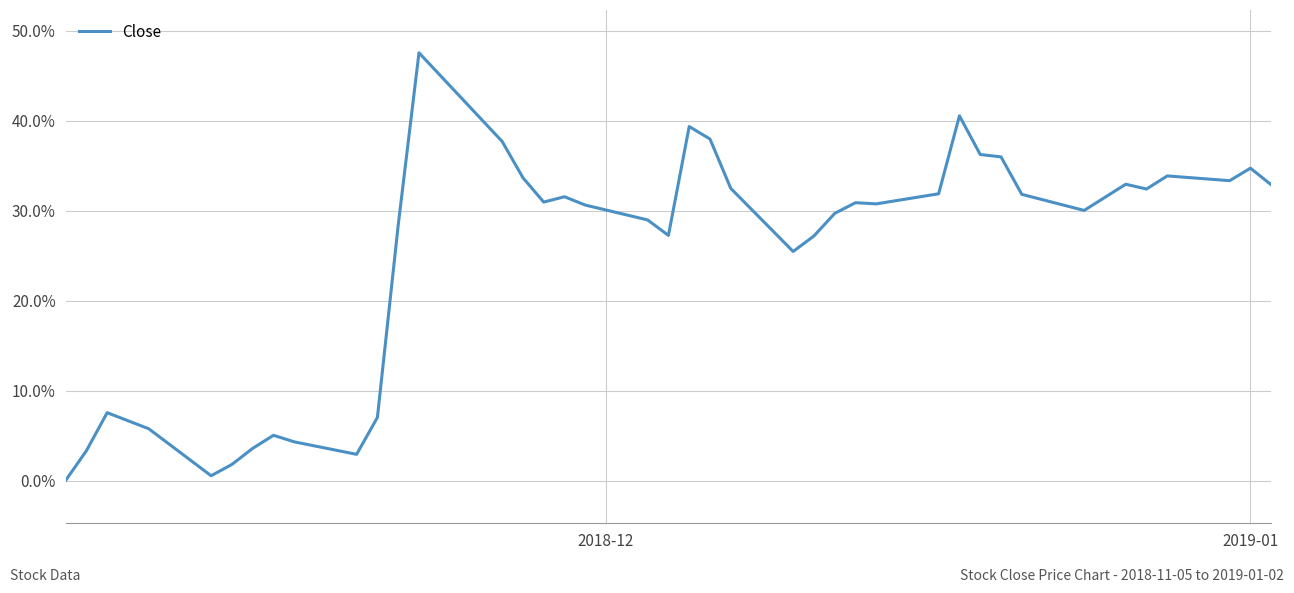

What is the maximum value shown in the chart?

47.6